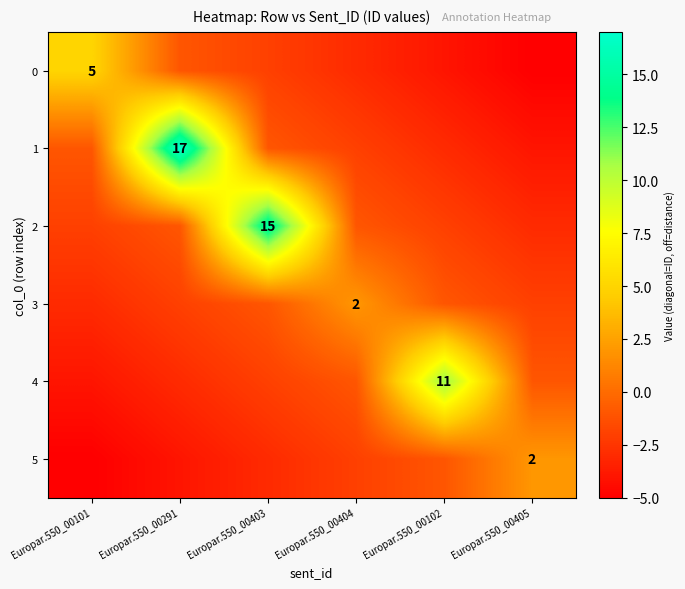

The 5 series shows 0 at Europar.550_00102. True or false?

False